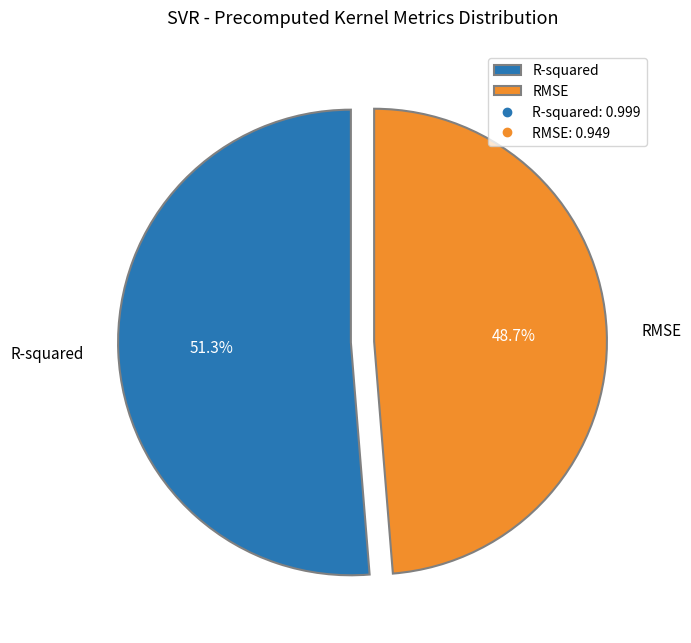

Which slice is the smallest?

RMSE